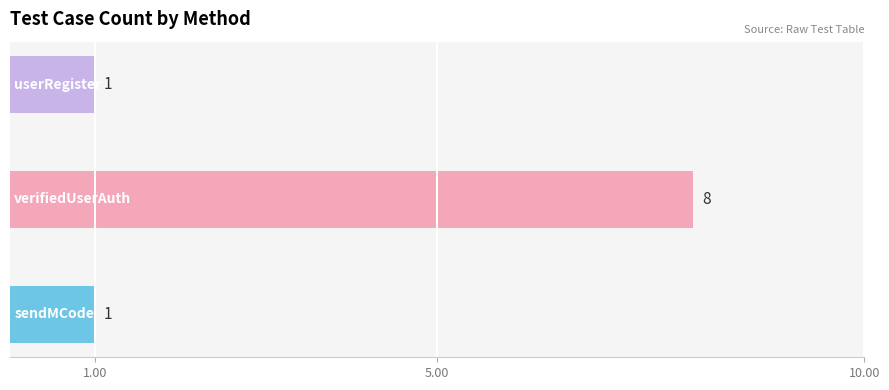

Count the values in the range 1 to 8.

3